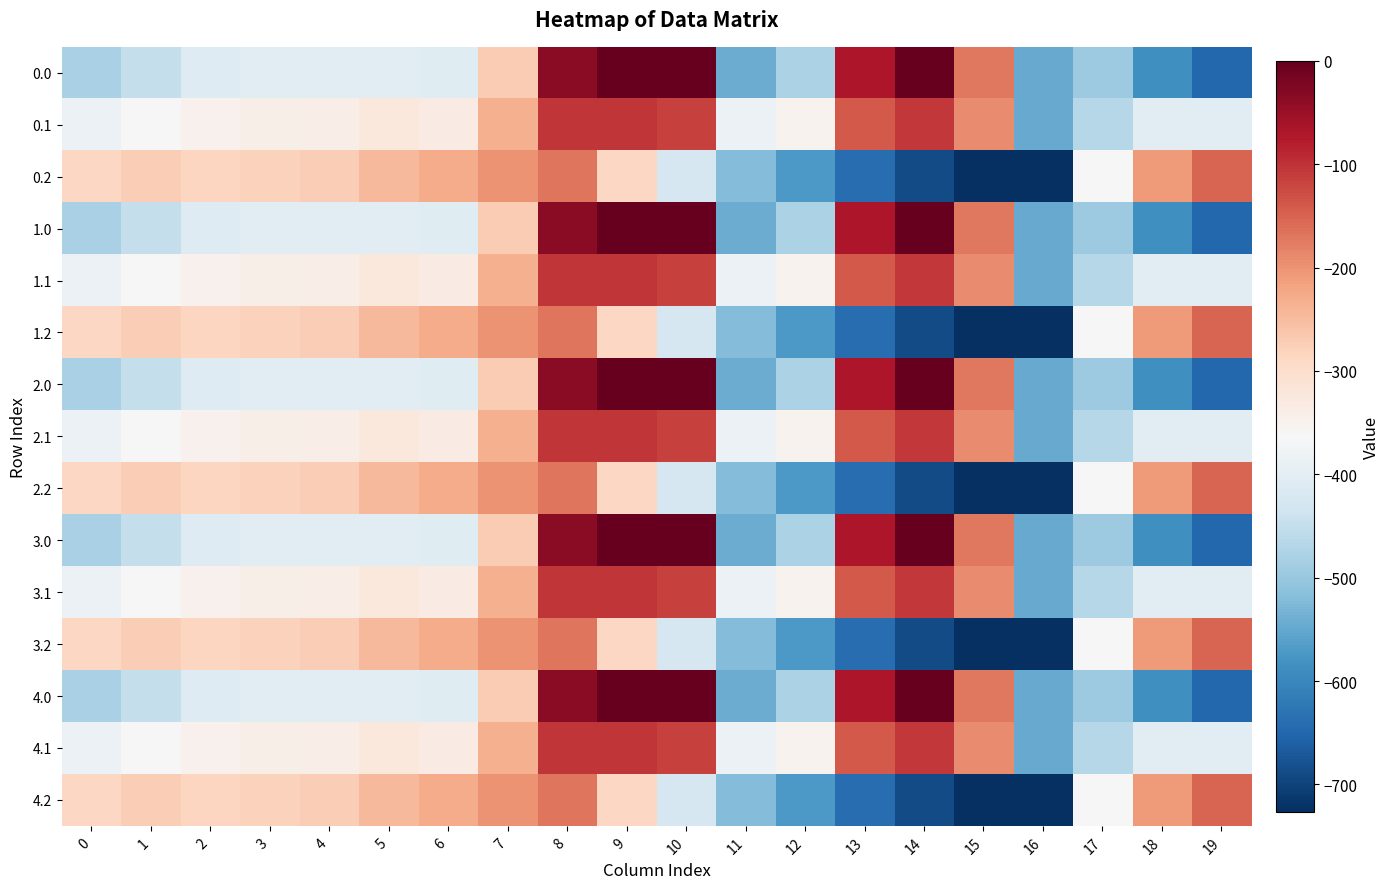

How many data points does each series have?

20